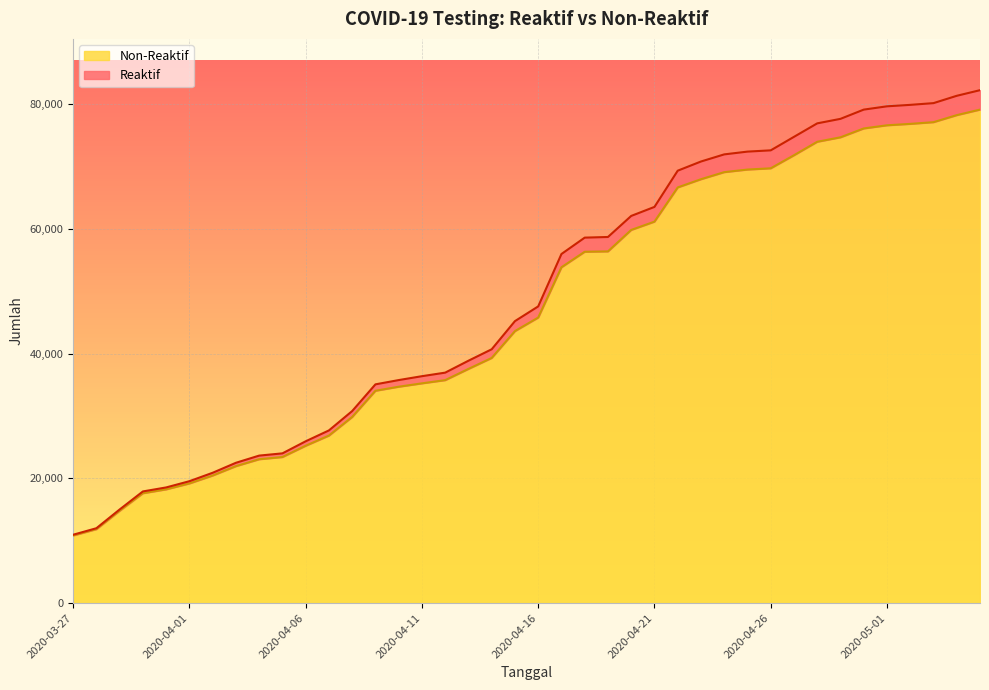

At which label is Non-Reaktif closest to 44995?

2020-04-16